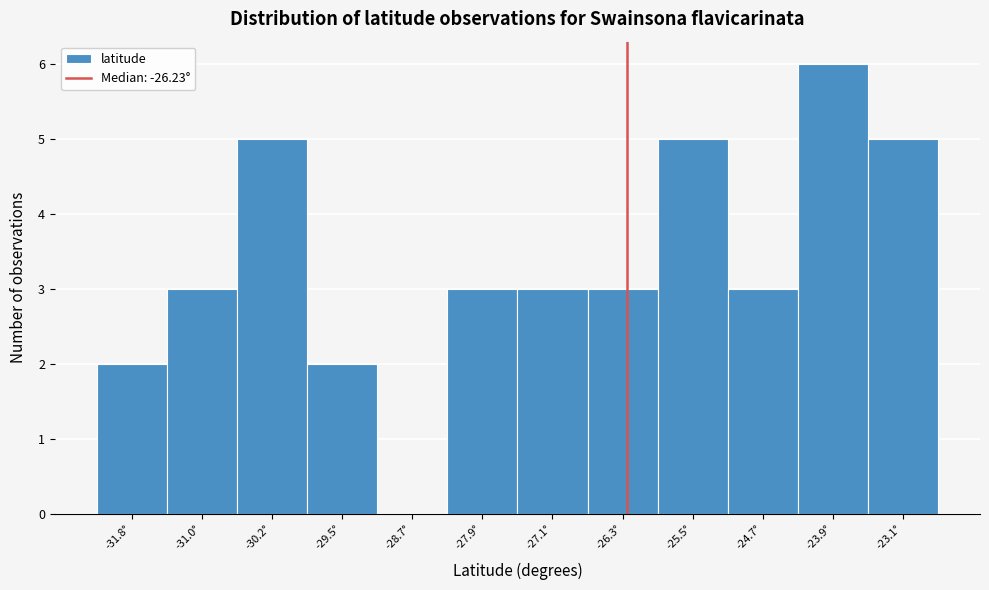

How tall is the bar that spans -28.3 to -27.5 on the x-axis? Neither the bar edges nor the heights are printed on the chart, so give them approximately, as read against the axes.

3